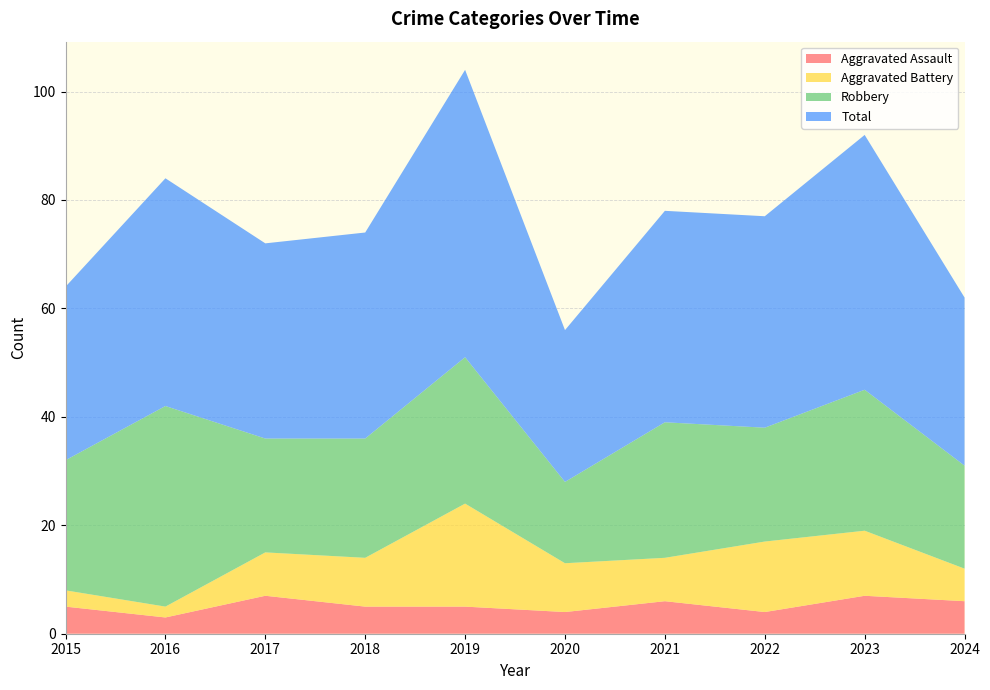

Reading left to right, transcribe all the data shown in this chart.

Aggravated Assault: 2015=5	2016=3	2017=7	2018=5	2019=5	2020=4	2021=6	2022=4	2023=7	2024=6
Aggravated Battery: 2015=3	2016=2	2017=8	2018=9	2019=19	2020=9	2021=8	2022=13	2023=12	2024=6
Robbery: 2015=24	2016=37	2017=21	2018=22	2019=27	2020=15	2021=25	2022=21	2023=26	2024=19
Total: 2015=32	2016=42	2017=36	2018=38	2019=53	2020=28	2021=39	2022=39	2023=47	2024=31